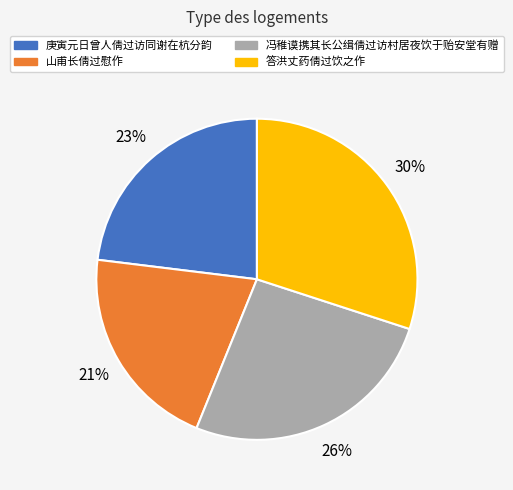

To the nearest percent, what percentage of the pie is 山甫长倩过慰作?

21%